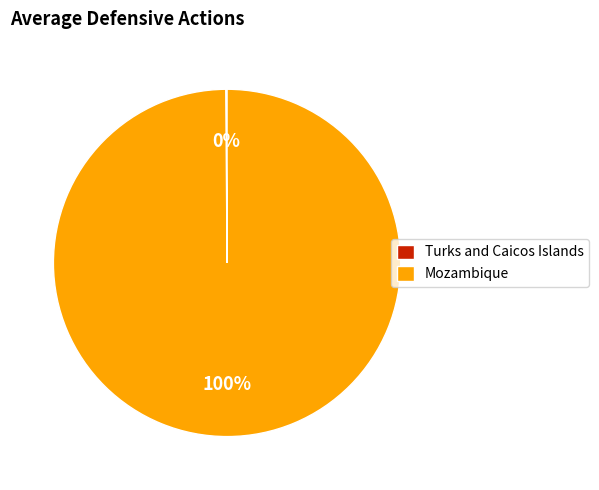

Which slice is the largest?

Mozambique